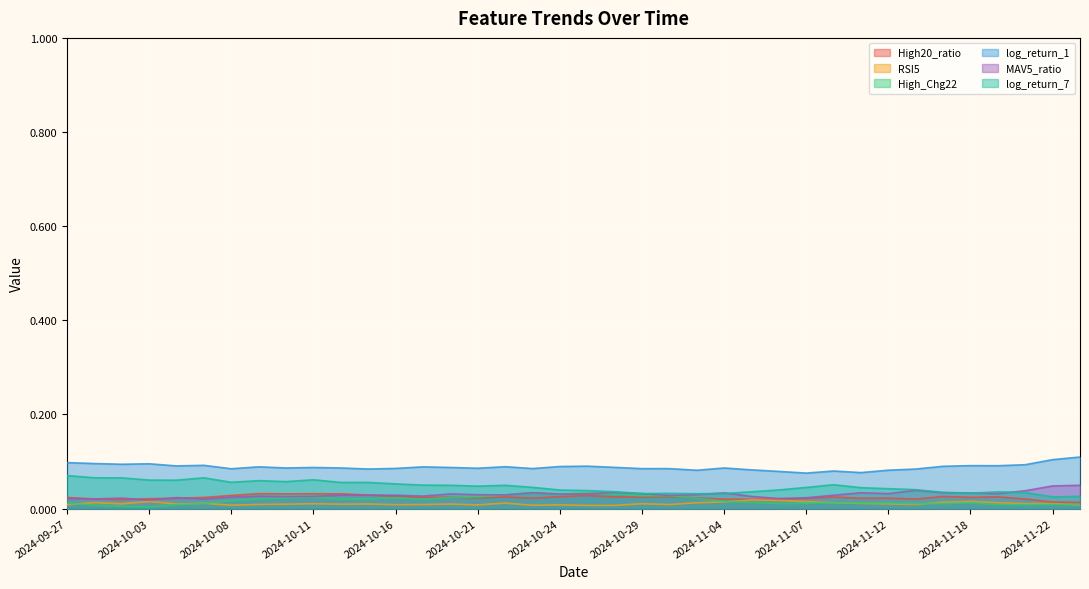

Which category has the lowest value across all series?

2024-10-03